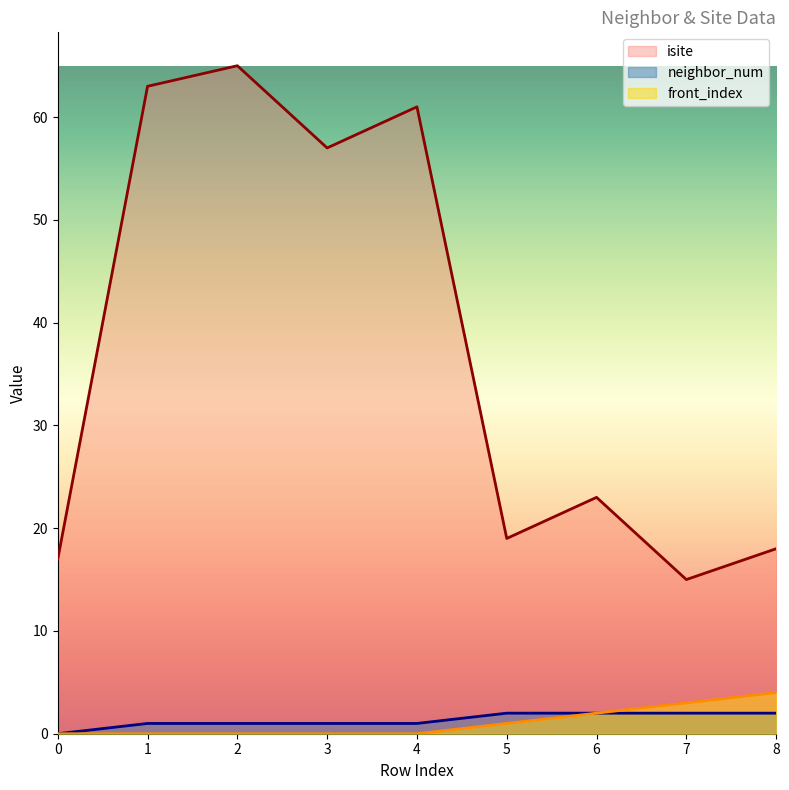

What value does the isite series have at 0, to the nearest 10?

20